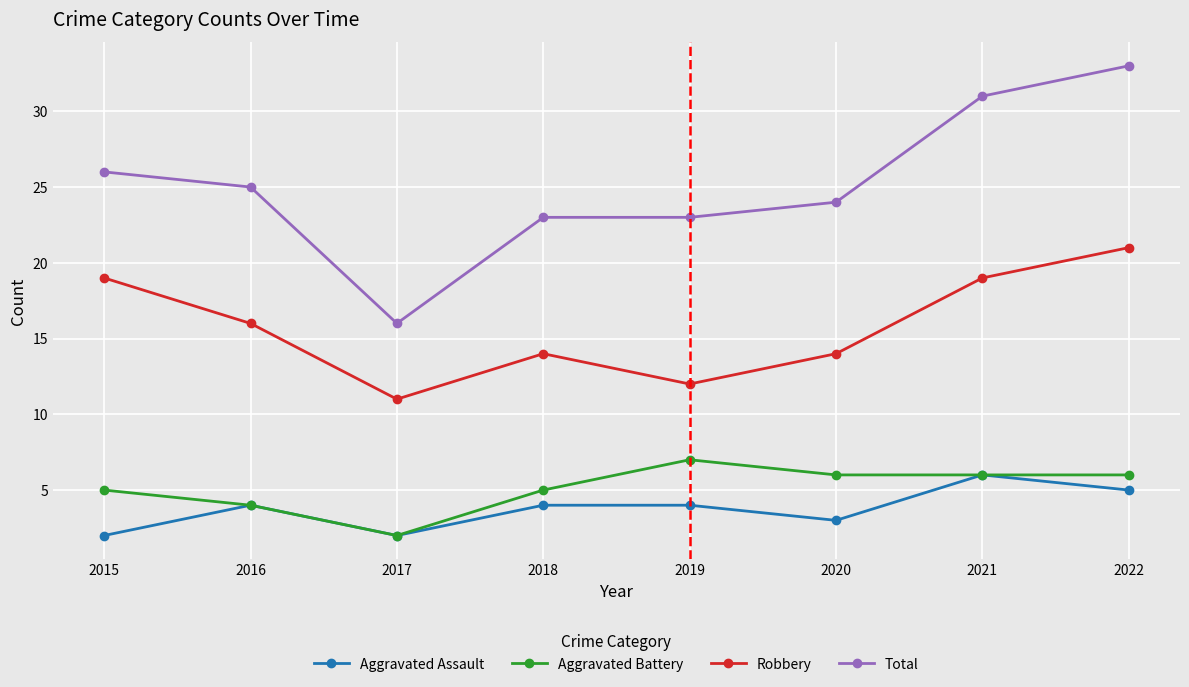

At which category is the sum across all series the highest?

2022